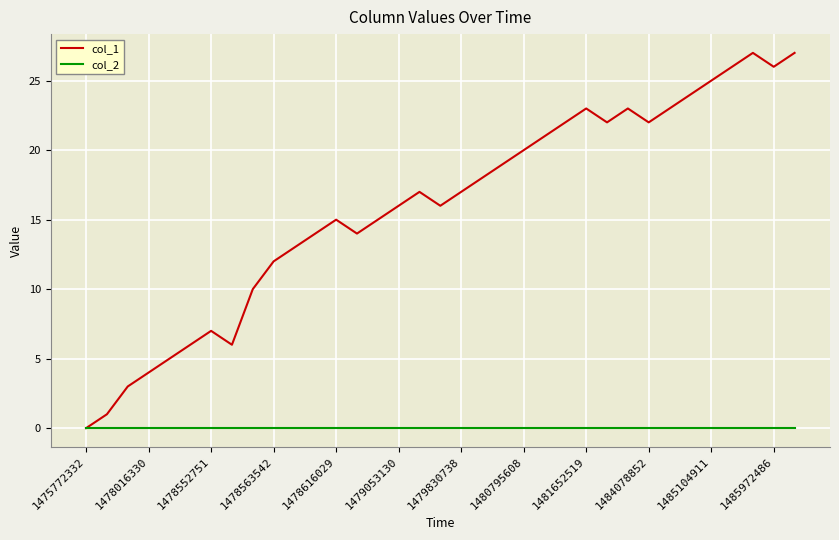

Which series has the largest range (max minus min)?

col_1